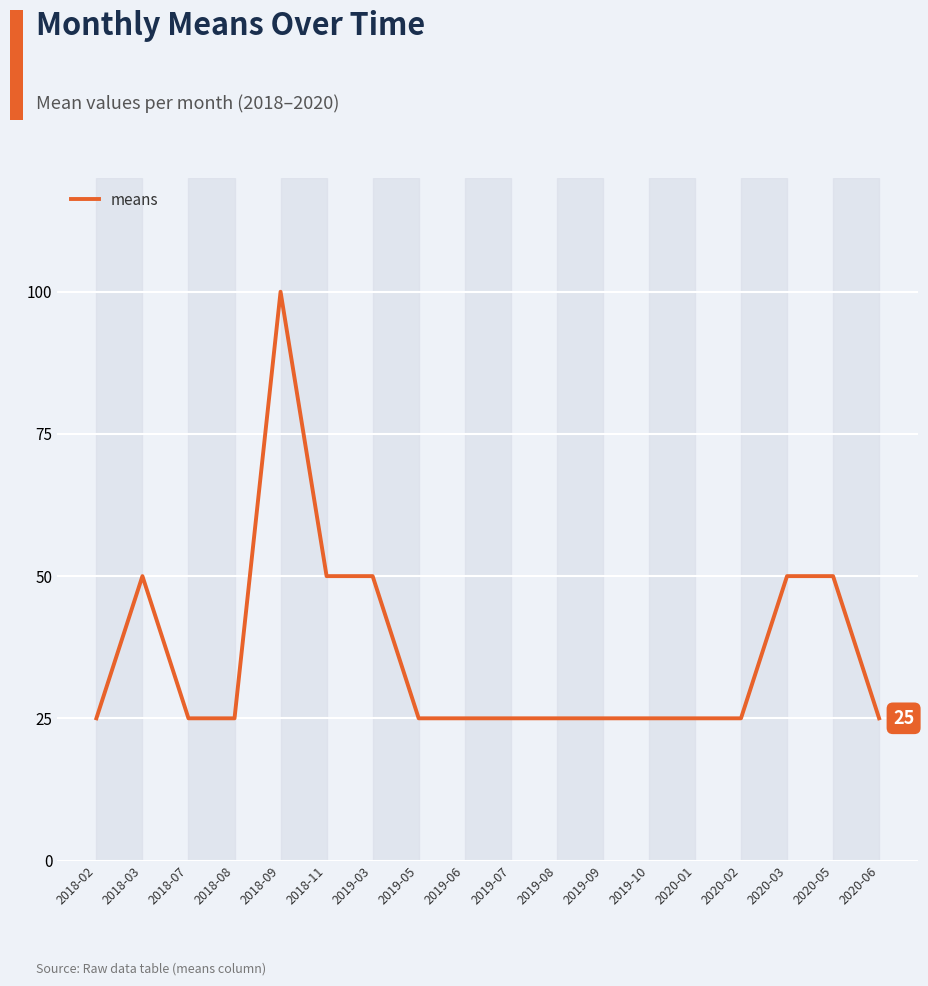

What is the greatest value displayed?

100